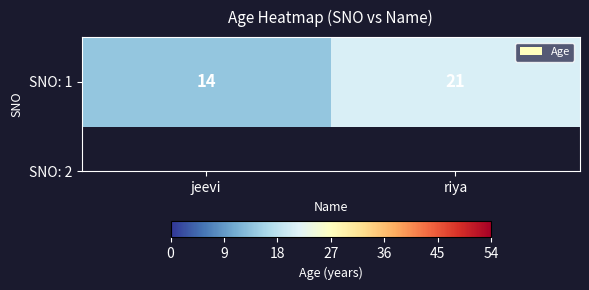

Count the values in the range 14 to 21.

2